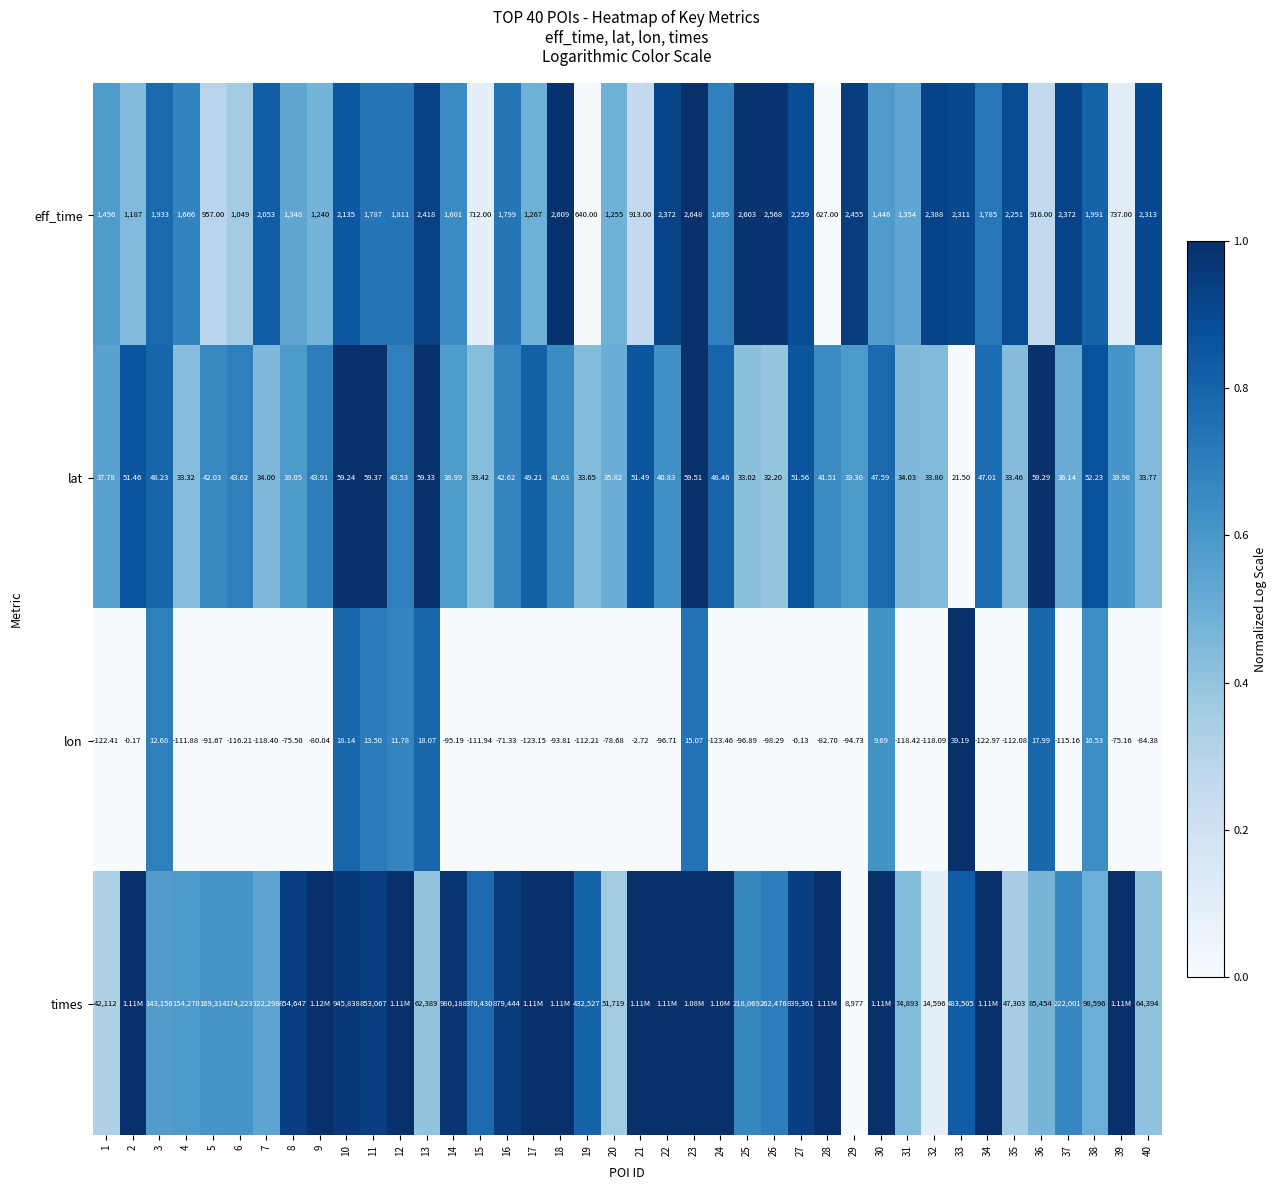

Is the value of times at 33 greater than the value of lat at 18?

Yes